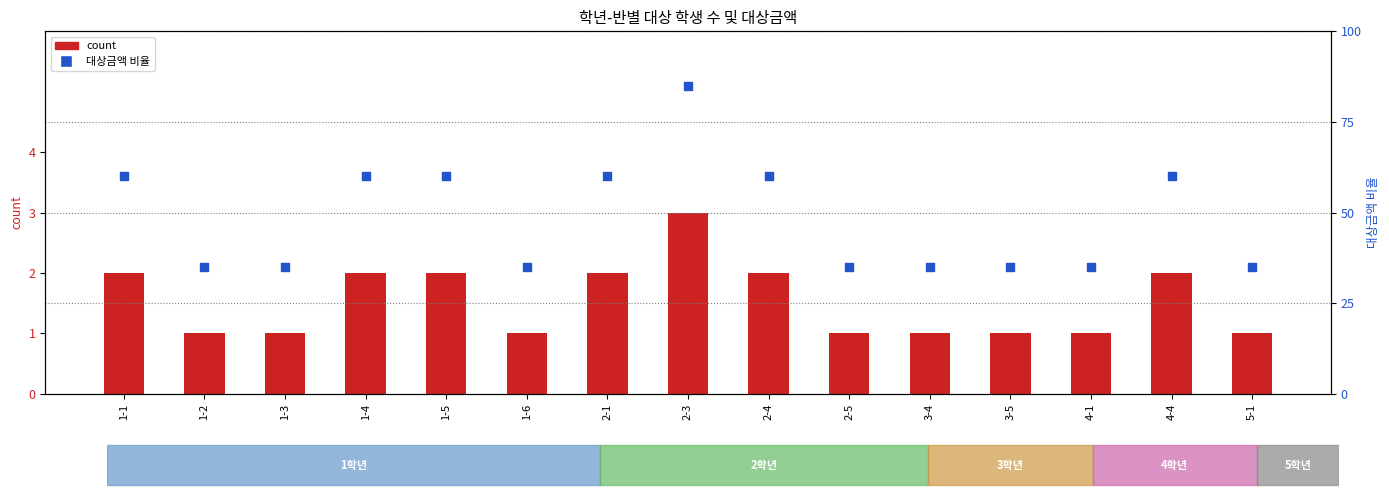

What are all the series names shown in the legend?

count, 대상금액(천원)